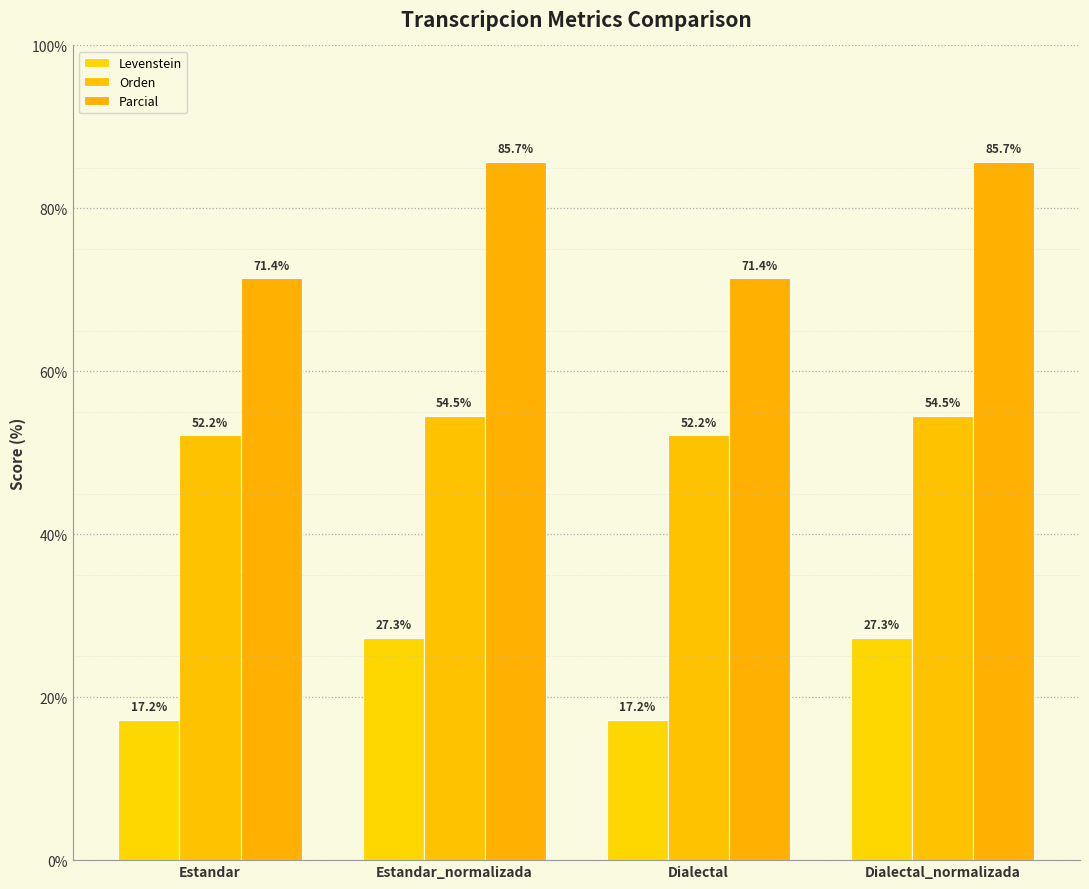

How many values in the Parcial series exceed 85?

2